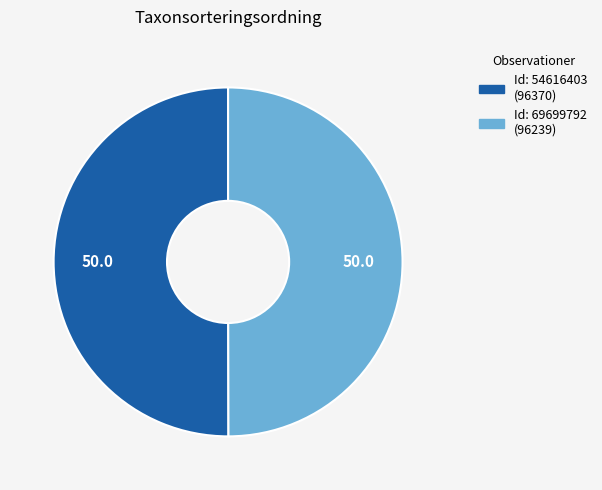

How many segments does this pie chart have?

2